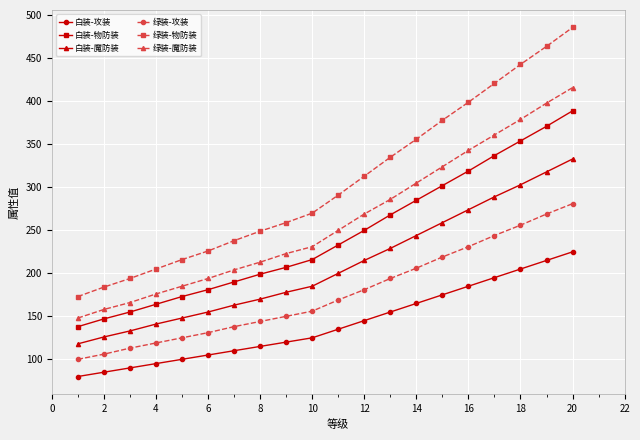

True or false: 绿装-攻装 has more than 2 points higher than both neighbors.

False